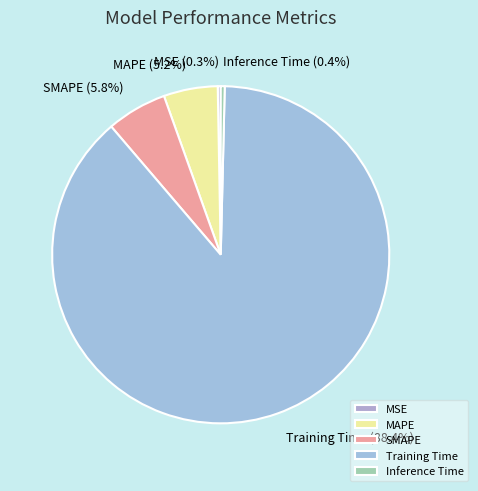

To the nearest percent, what portion does SMAPE represent?

6%